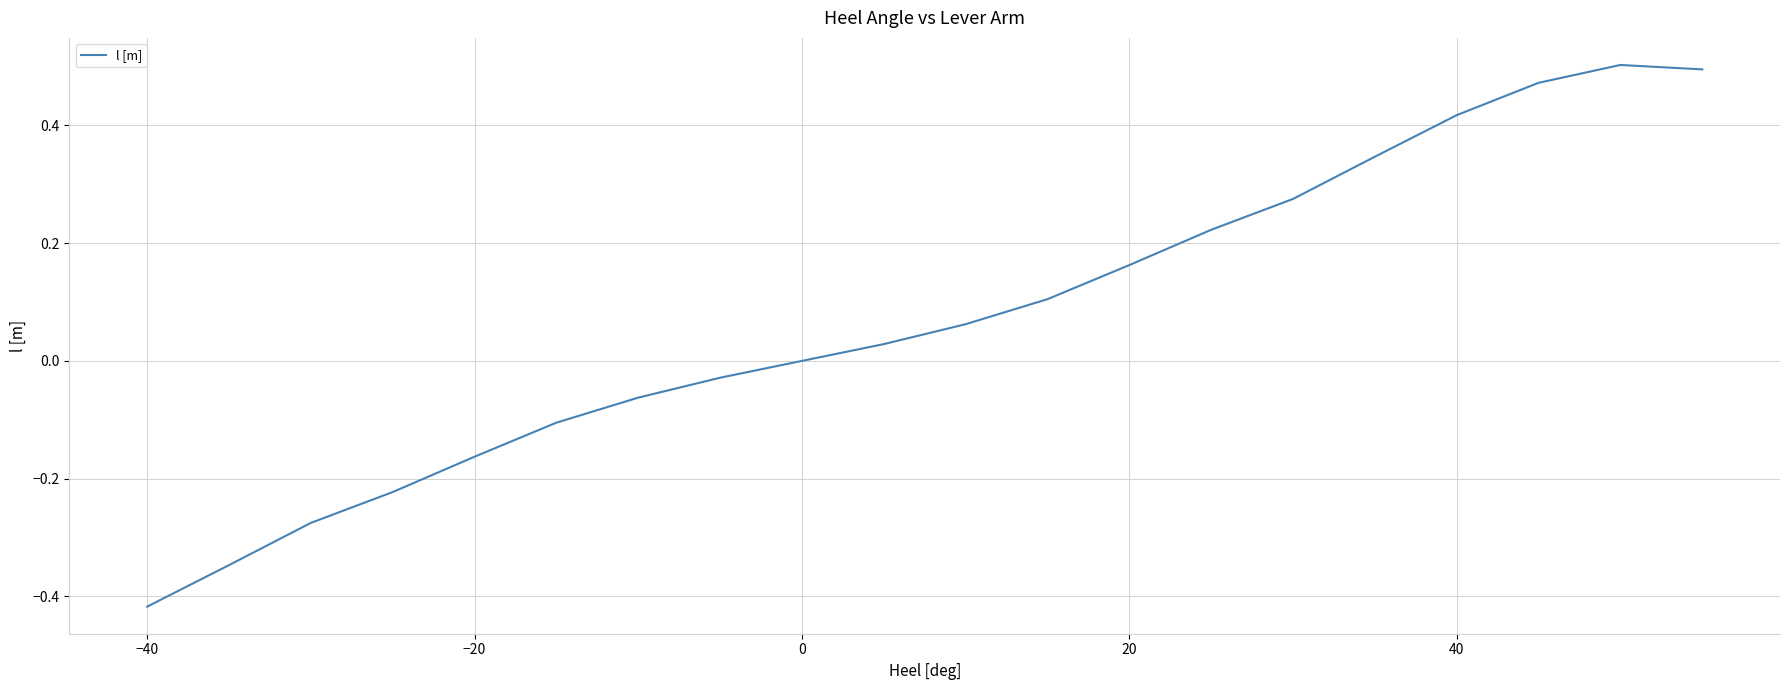

What is the difference between the maximum and minimum values?

0.9